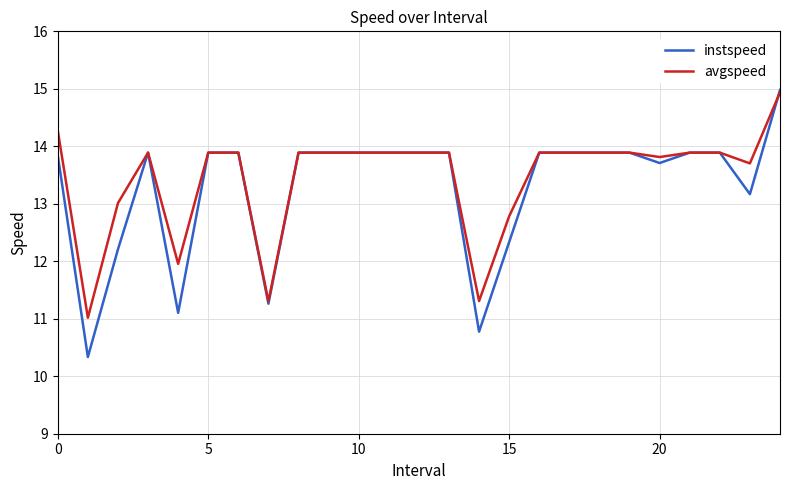

Which series has the largest range (max minus min)?

instspeed